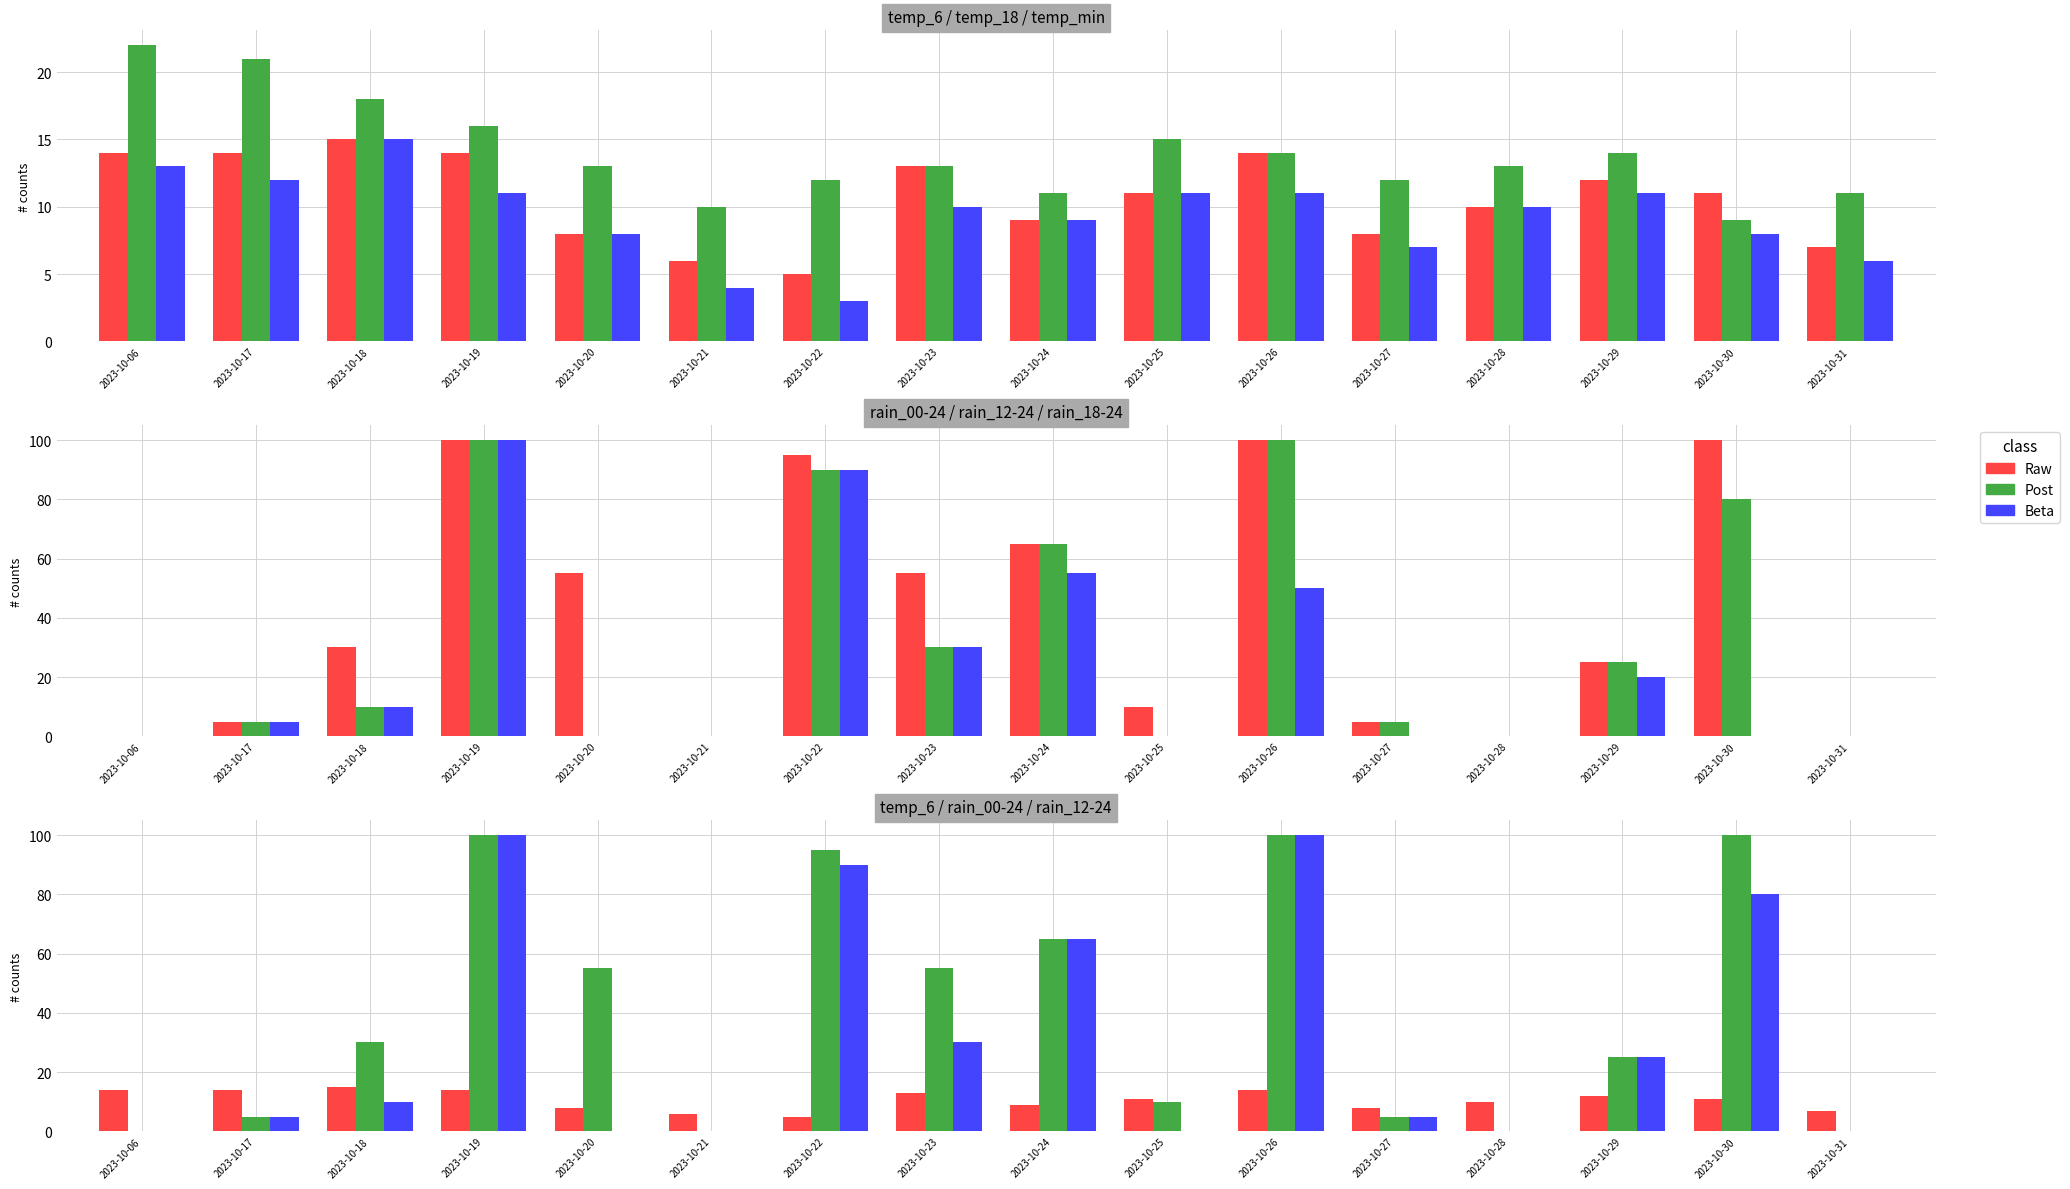

What is the value of the Raw bar at the 13th from the left?

10